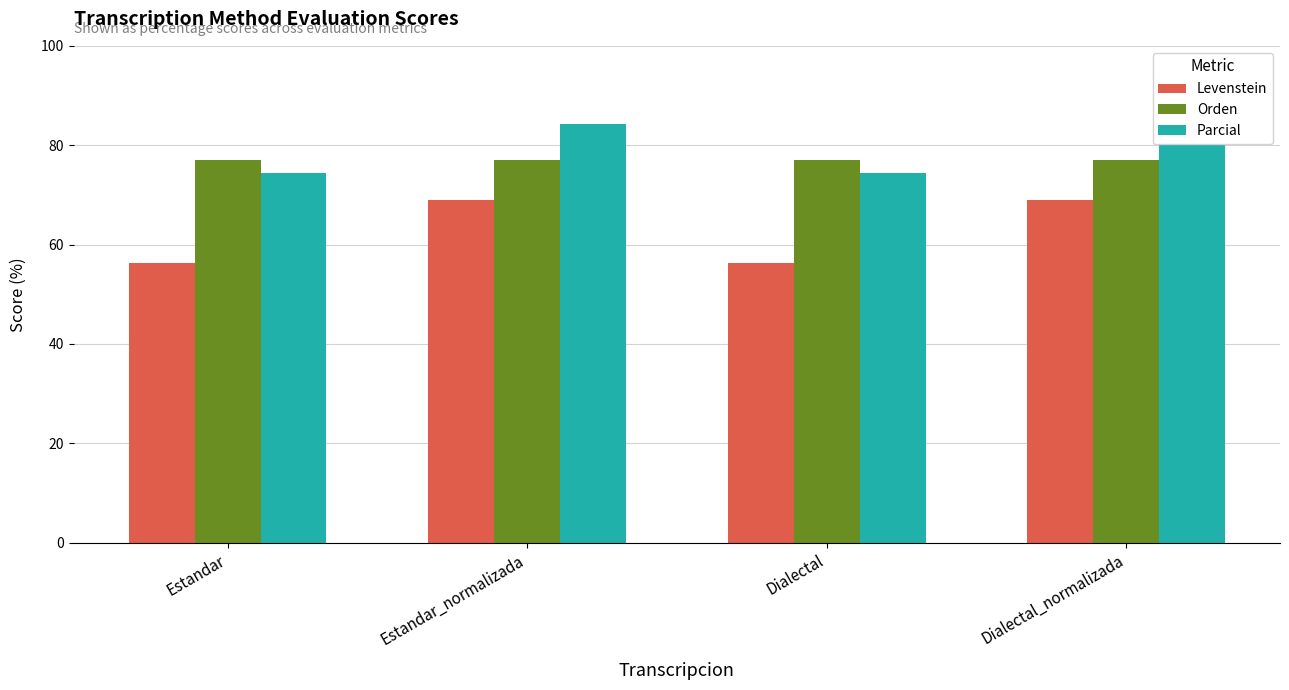

What is the difference between the highest and lowest values at Estandar?

20.6